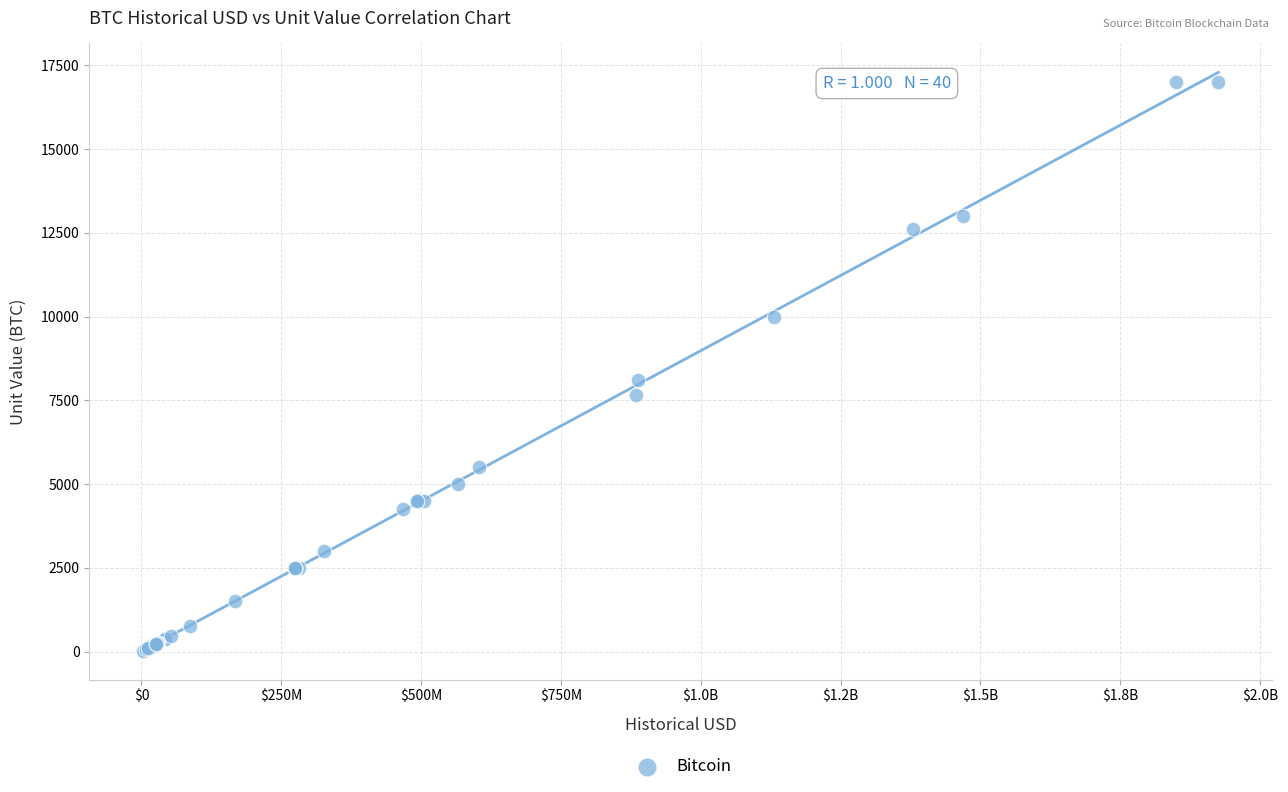

What Y value in the scatter plot is closest to 8513?

8109.3